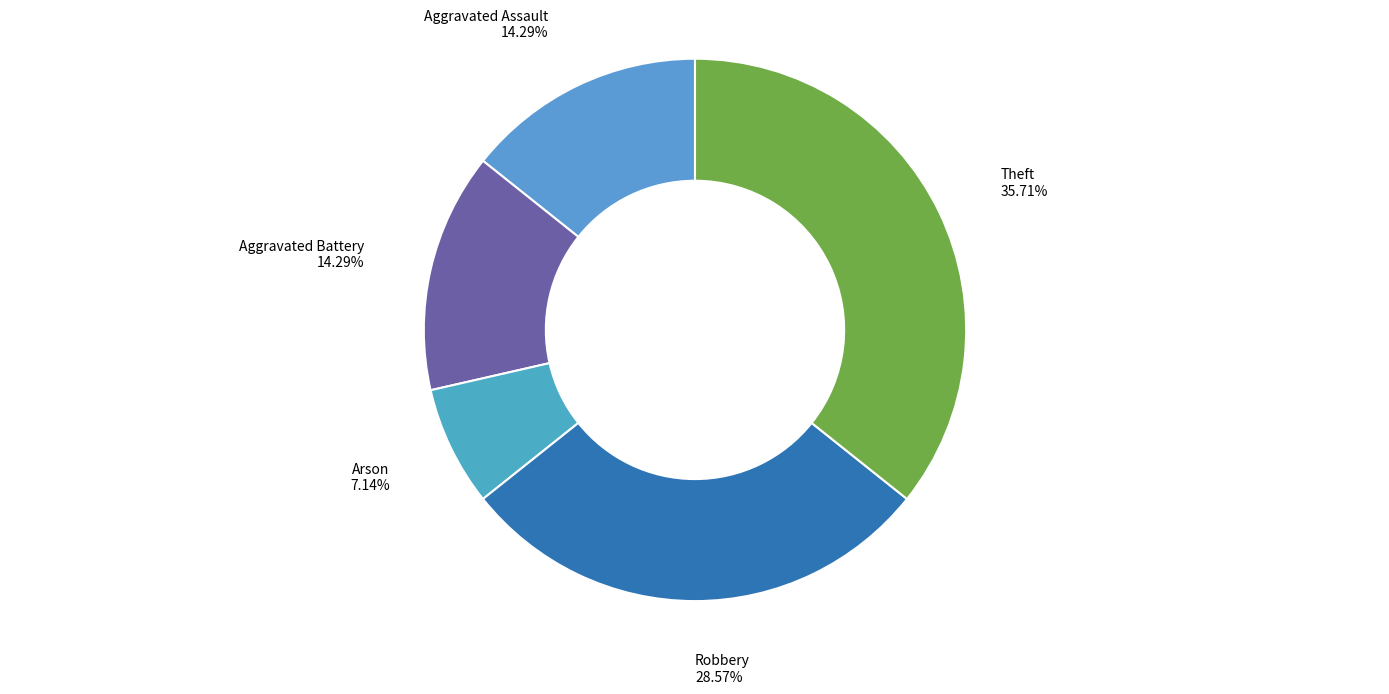

How many slices are in this pie chart?

5